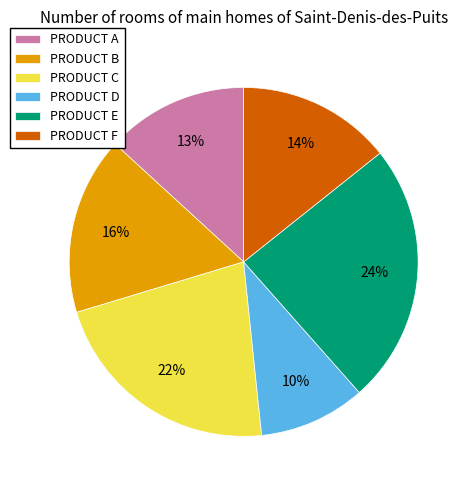

Is the sum of PRODUCT F and PRODUCT E greater than half?

No